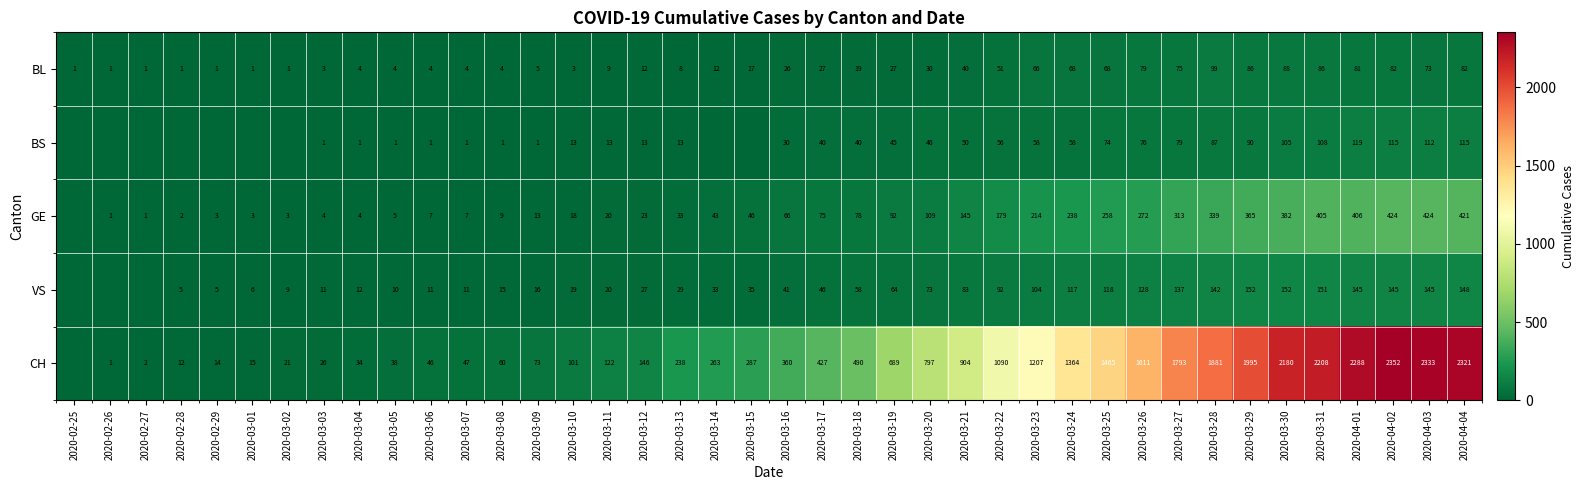

Is the value of CH at 2020-03-25 greater than the value of VS at 2020-02-28?

Yes